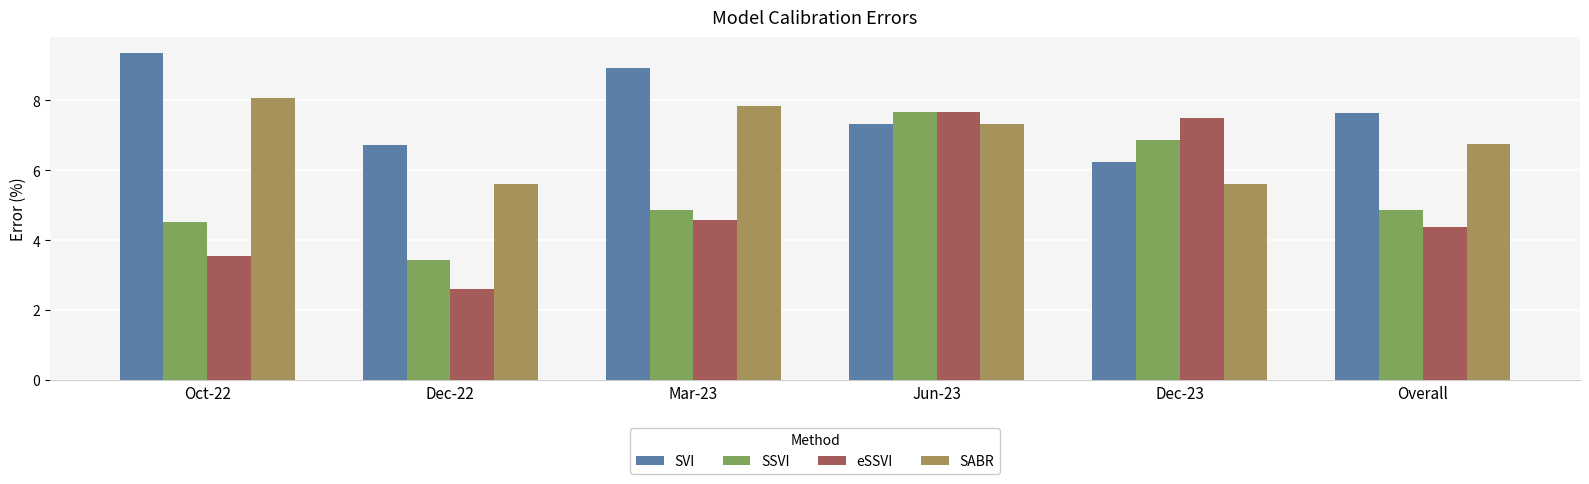

What position from the right is Mar-23?

4